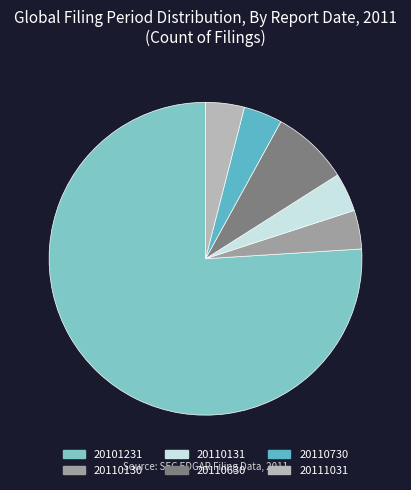

Count the number of slices in the pie.

6